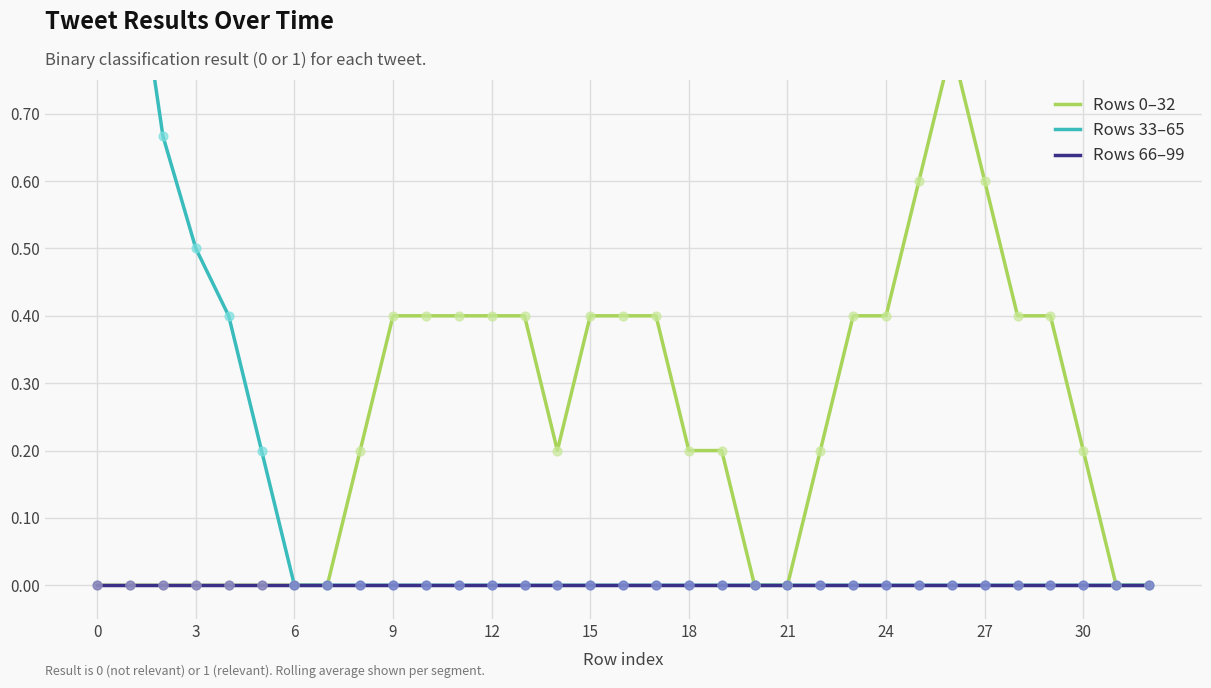

What are all the series names shown in the legend?

Rows 0–32, Rows 33–65, Rows 66–99